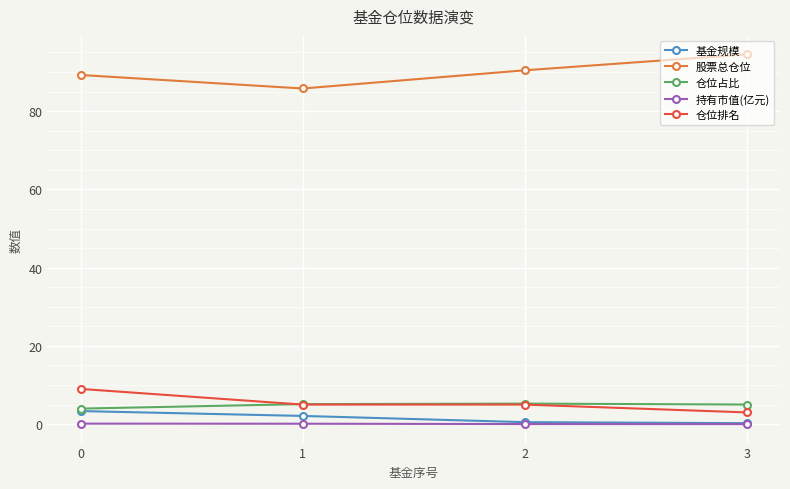

How many values in the 股票总仓位 series are below 90?

2